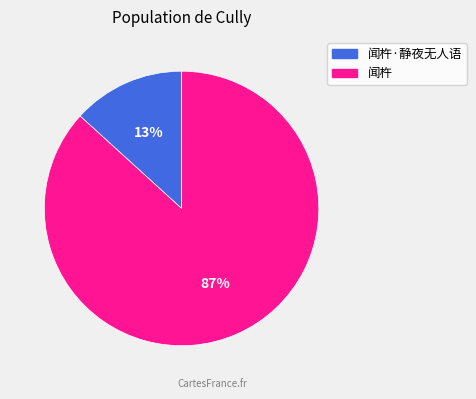

To the nearest percent, what is the difference between the largest and smallest slice percentages?

74%